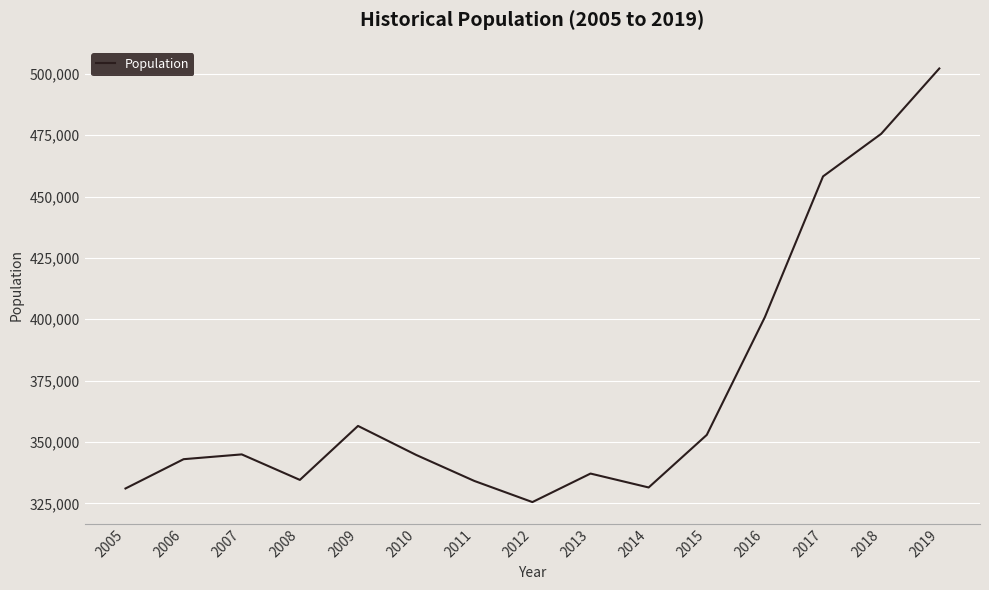

Which has a higher value, 2017 or 2009?

2017